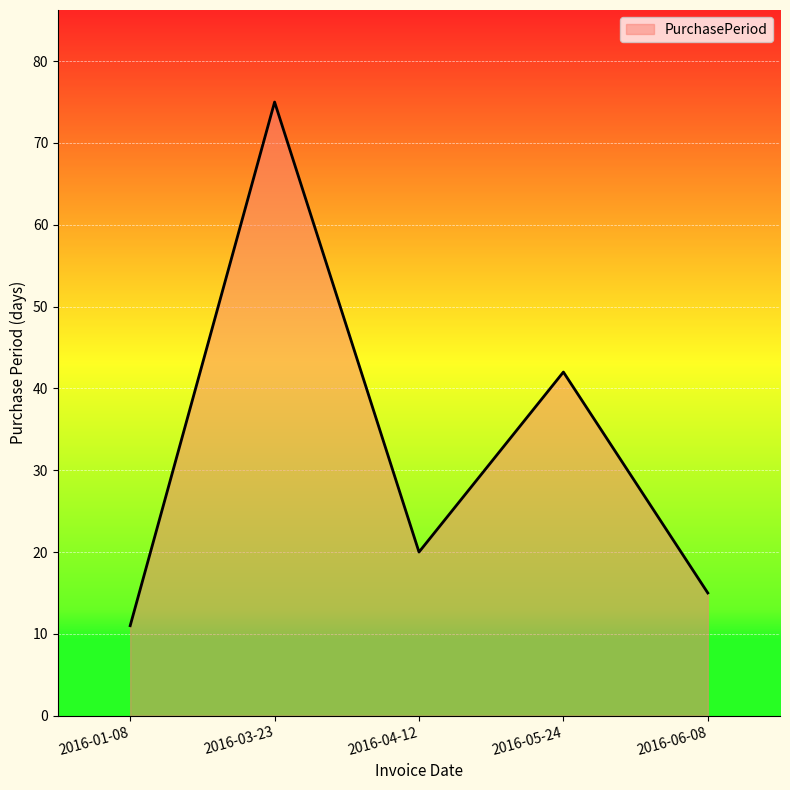

List the labels in order of value, smallest first.

2016-01-08, 2016-06-08, 2016-04-12, 2016-05-24, 2016-03-23